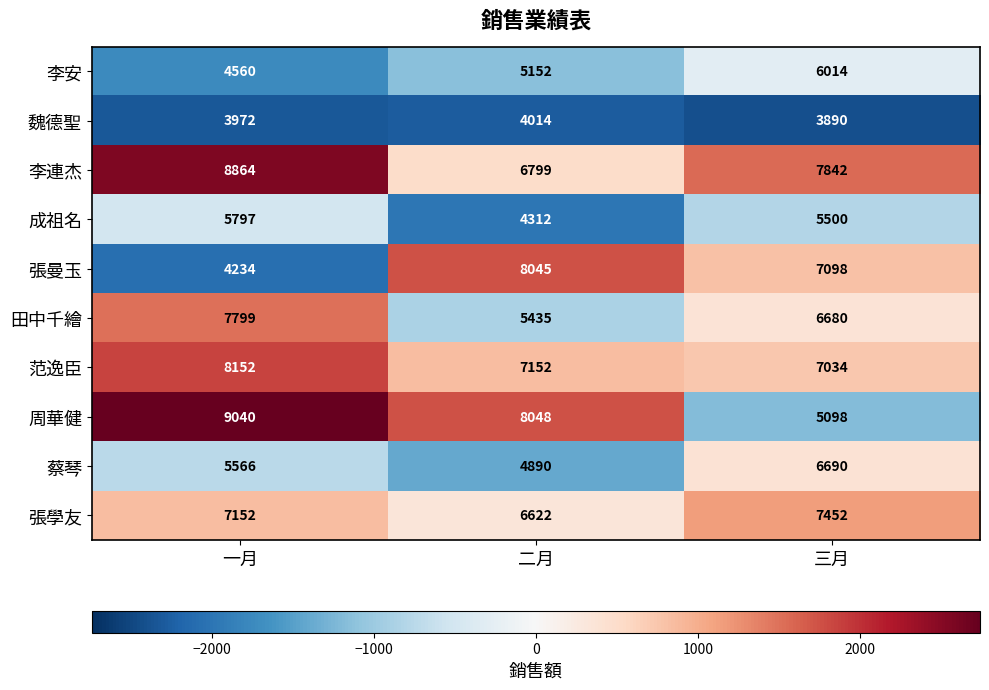

Which series changed the most between 一月 and 三月?

周華健